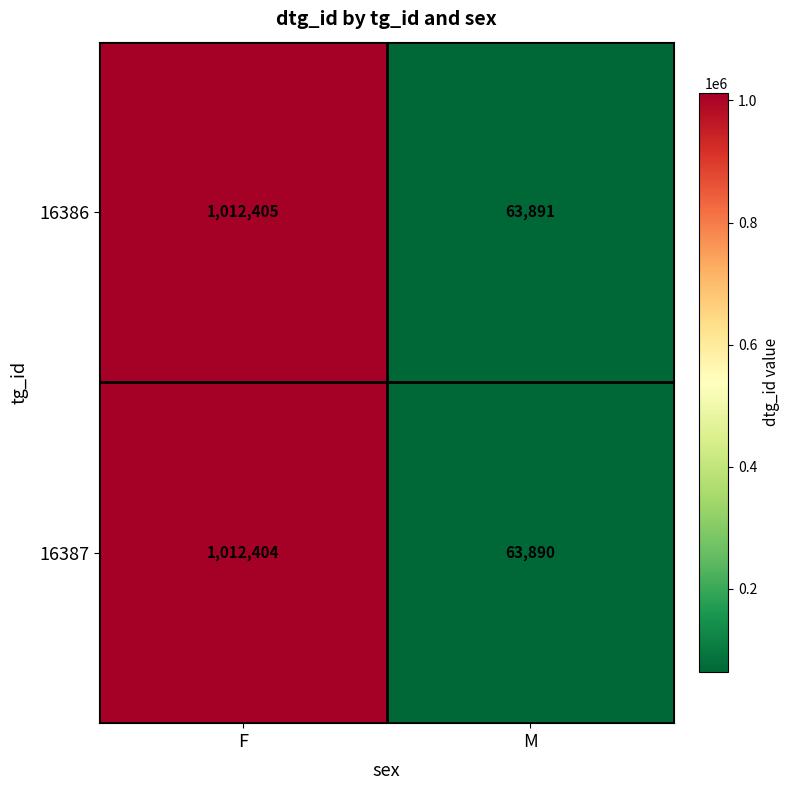

True or false: 16386 has a value of 1723320 at F.

False